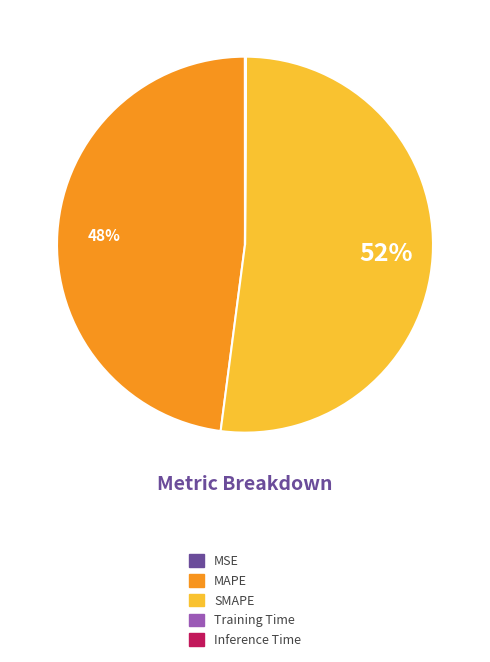

True or false: SMAPE accounts for 52% of the total.

True